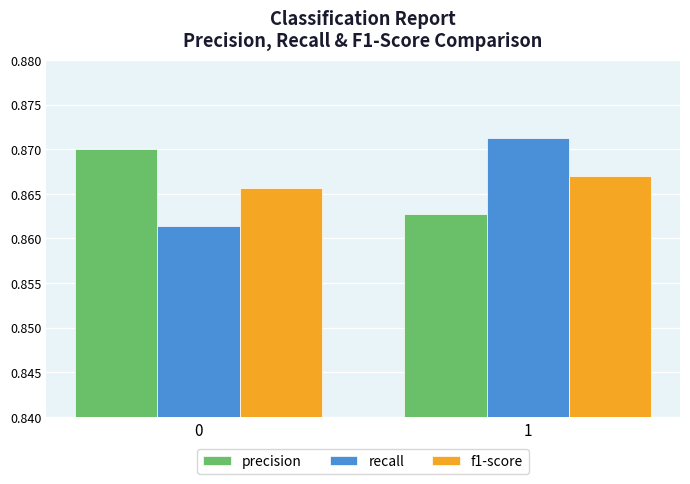

The value of recall at 0 is 0.5. True or false?

False